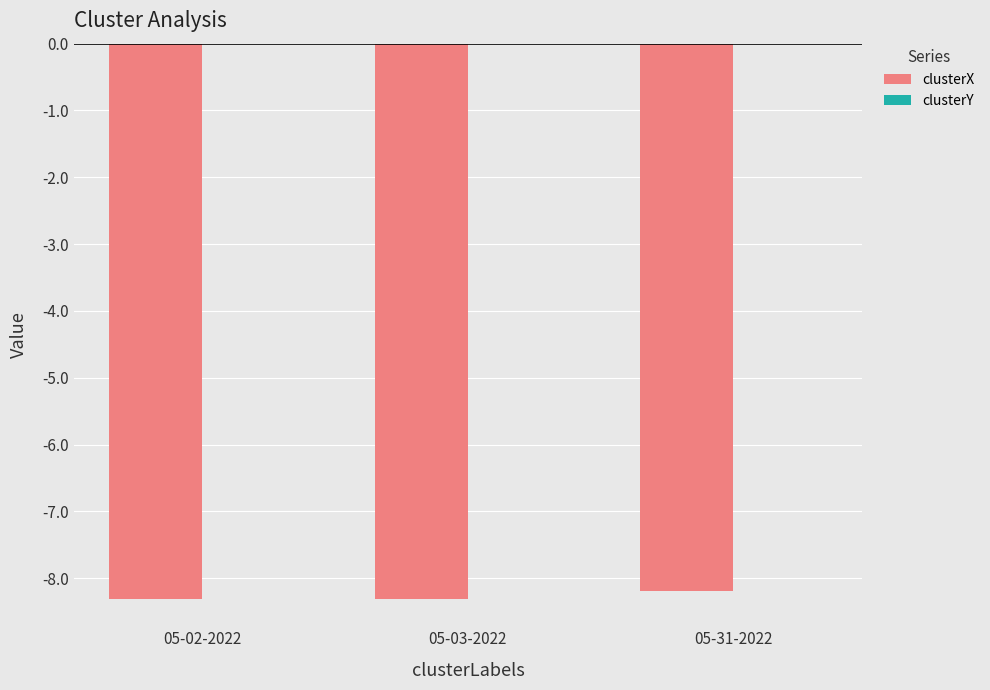

What is the sum of all clusterX values?

-24.8